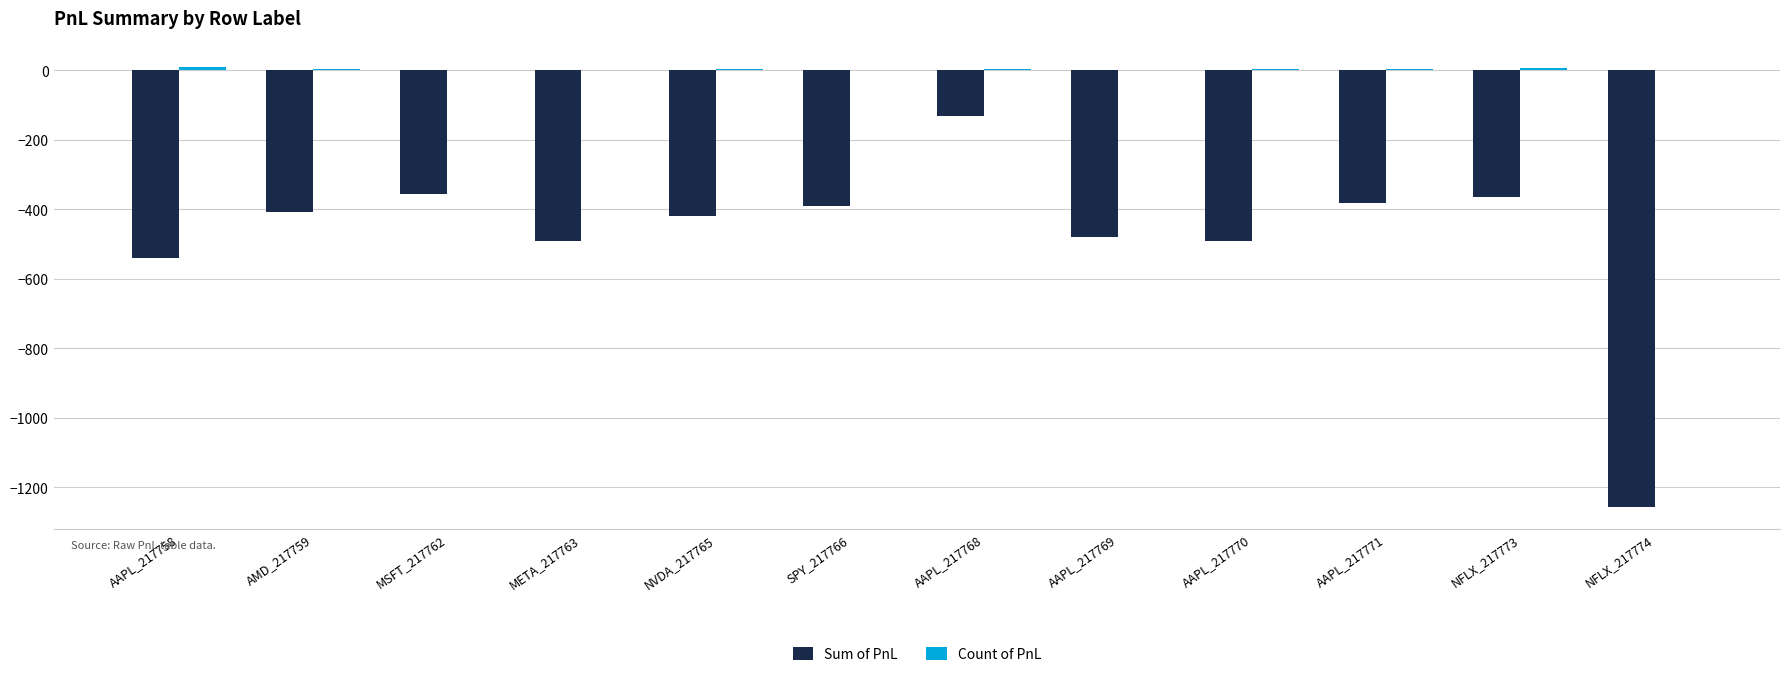

At which category is the sum across all series the highest?

AAPL_217768